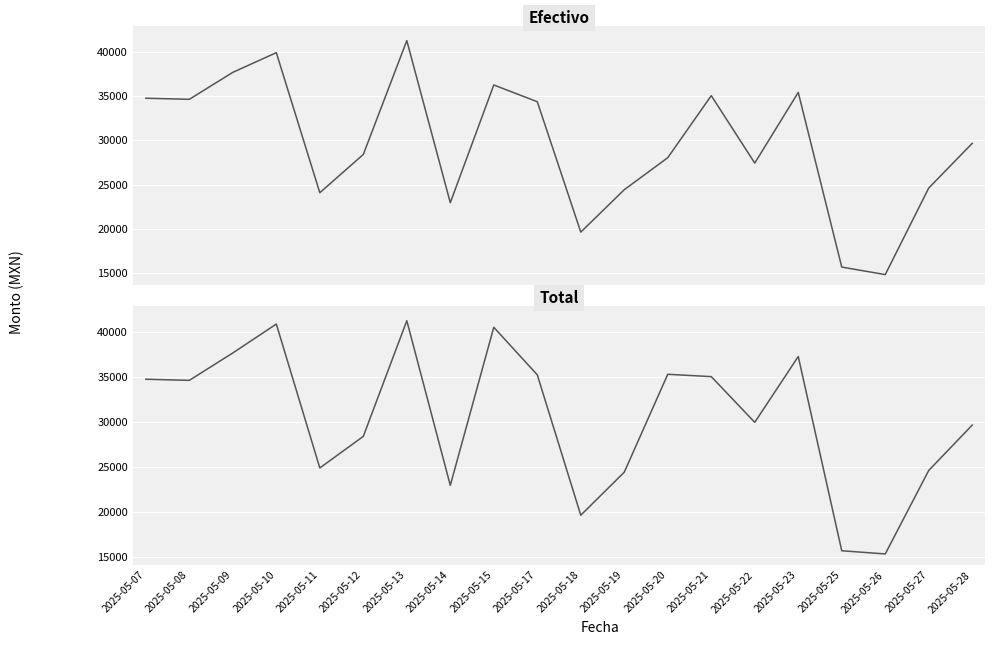

True or false: Total and Efectivo cross at least once.

False